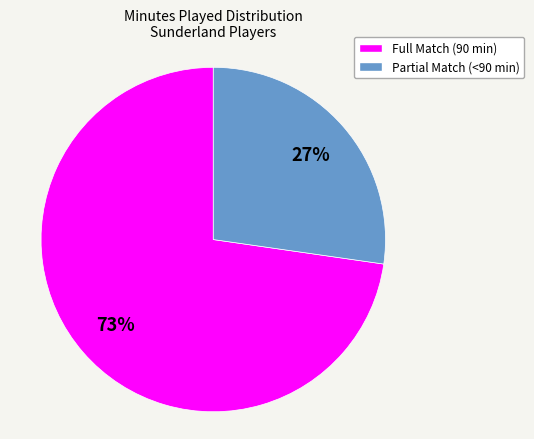

True or false: Full Match (90 min) accounts for 65% of the total.

False